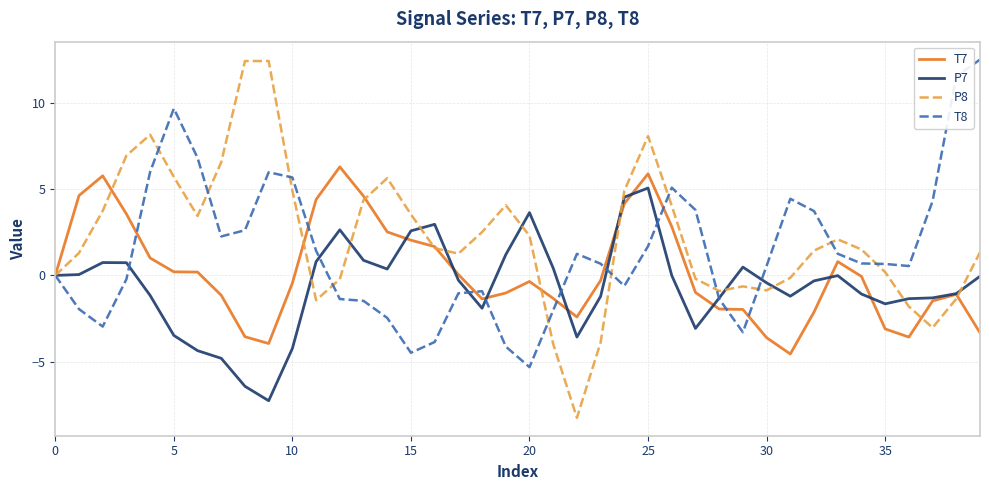

What is the maximum value for P8?

12.4